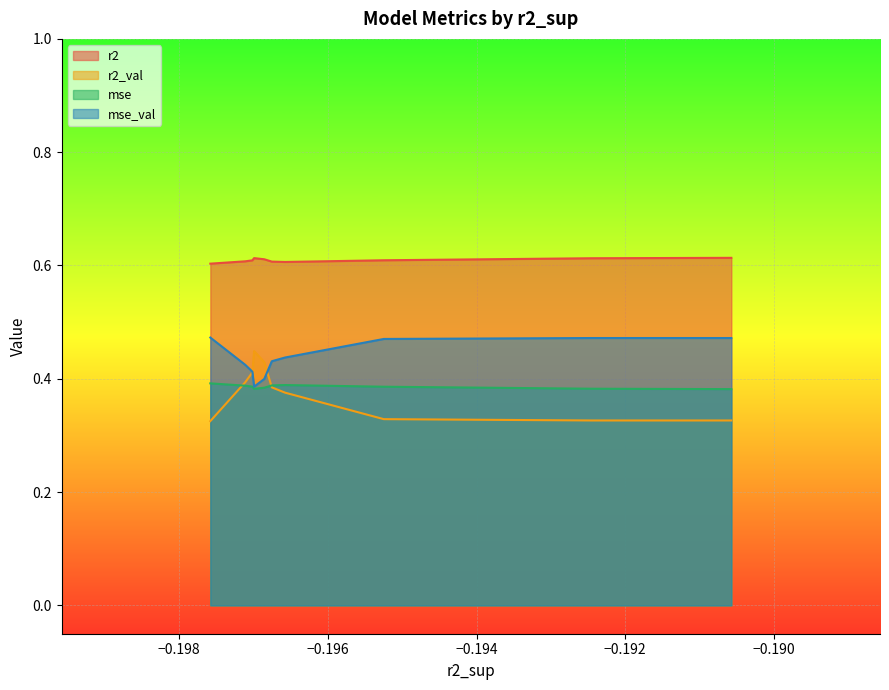

What is the smallest value displayed?

0.3